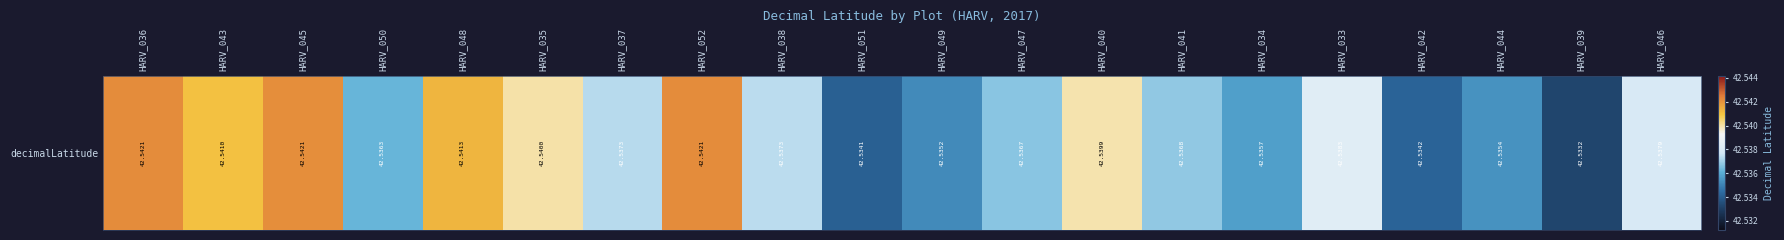

How many distinct data groups are displayed?

1